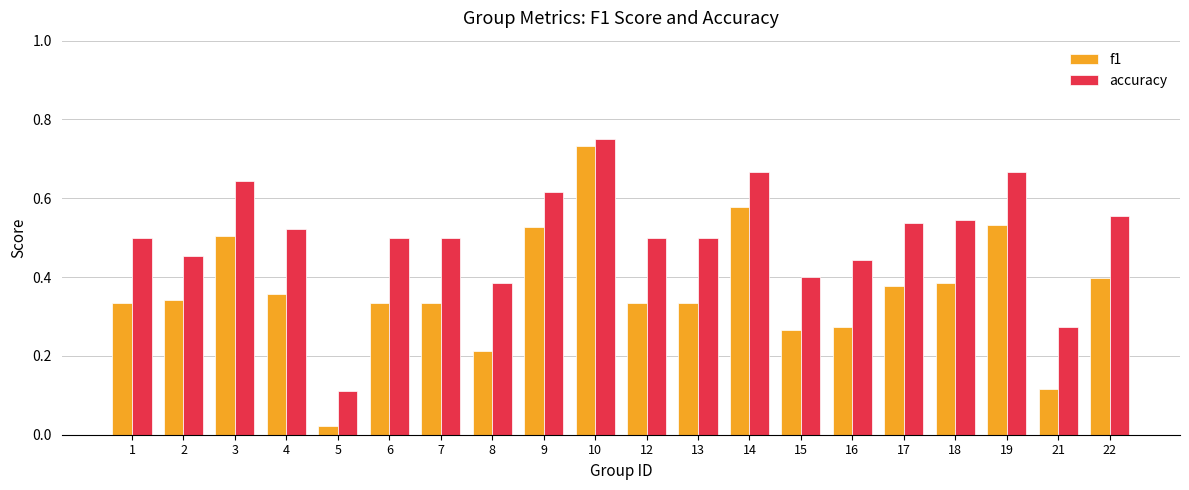

Which series has the largest total across all categories?

accuracy